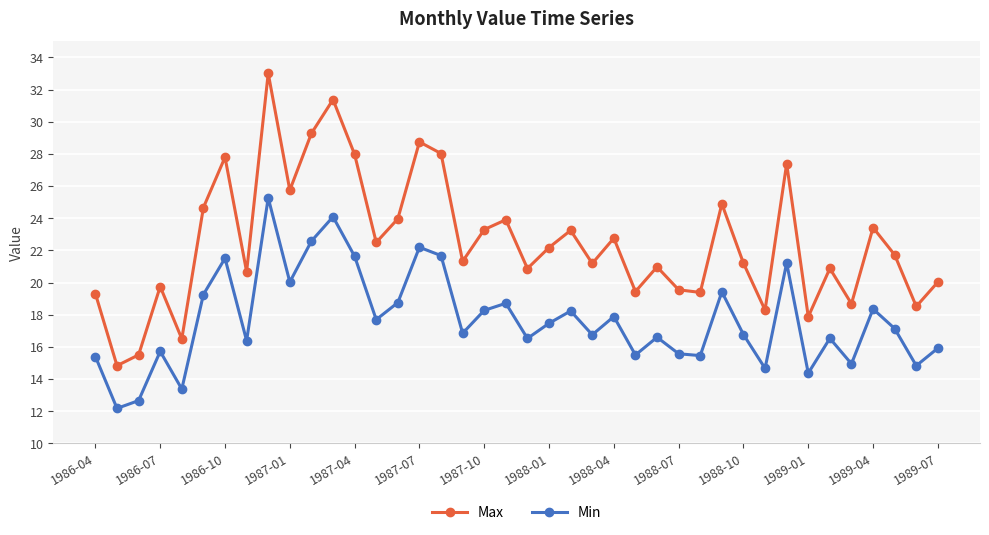

Which series has the largest total across all categories?

Max